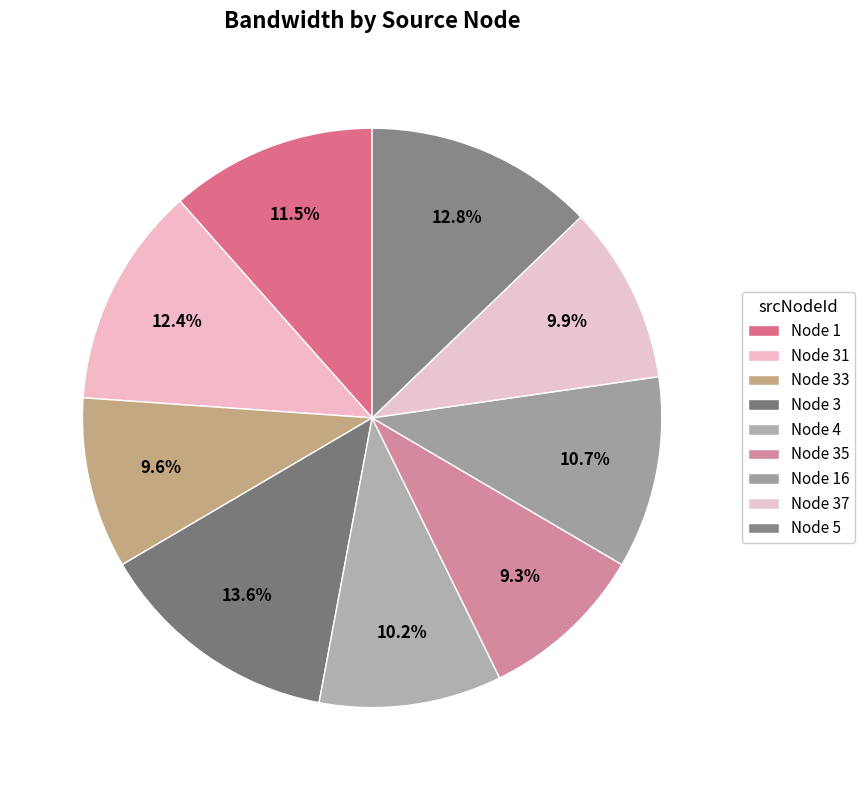

To the nearest percent, what is the difference between the largest and smallest slice percentages?

4%